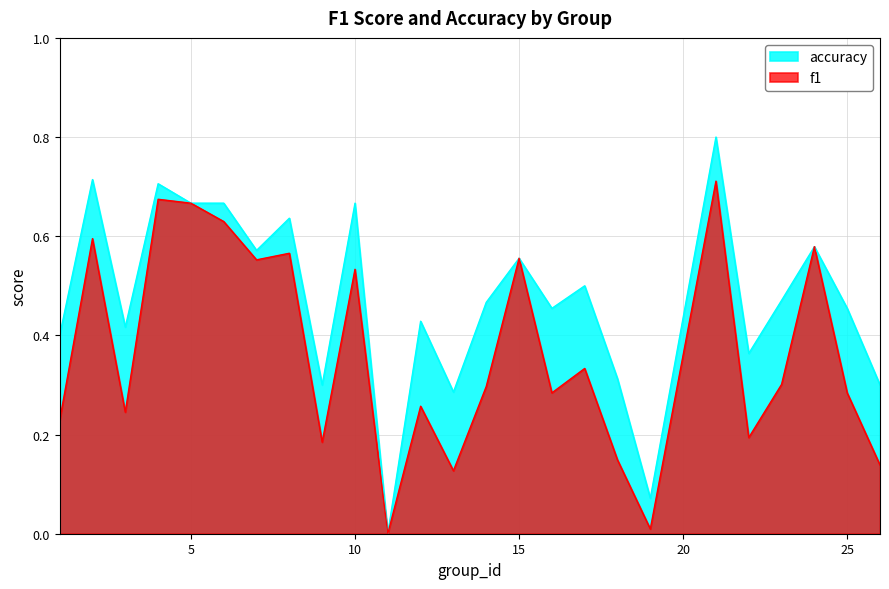

Read the f1 value at 18.

0.1